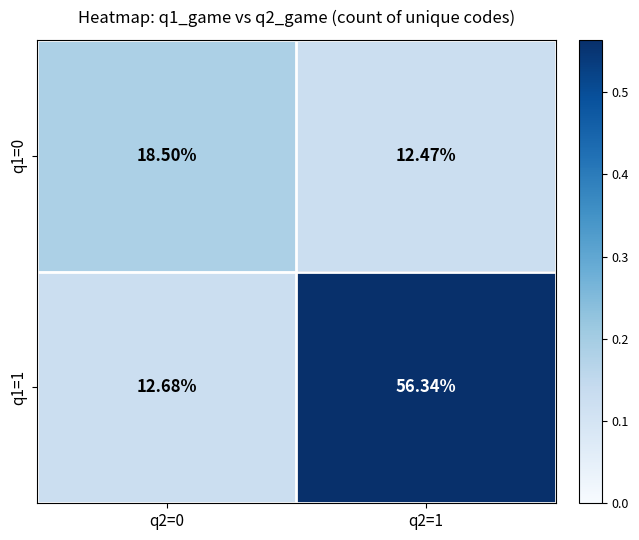

How many data points in q1=0 are above 18?

1